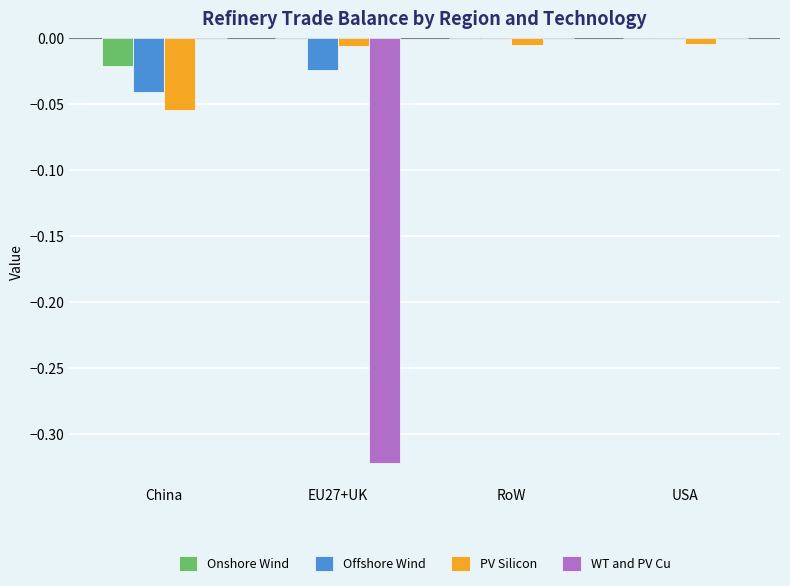

The Onshore Wind series shows 0.0 at EU27+UK. True or false?

True